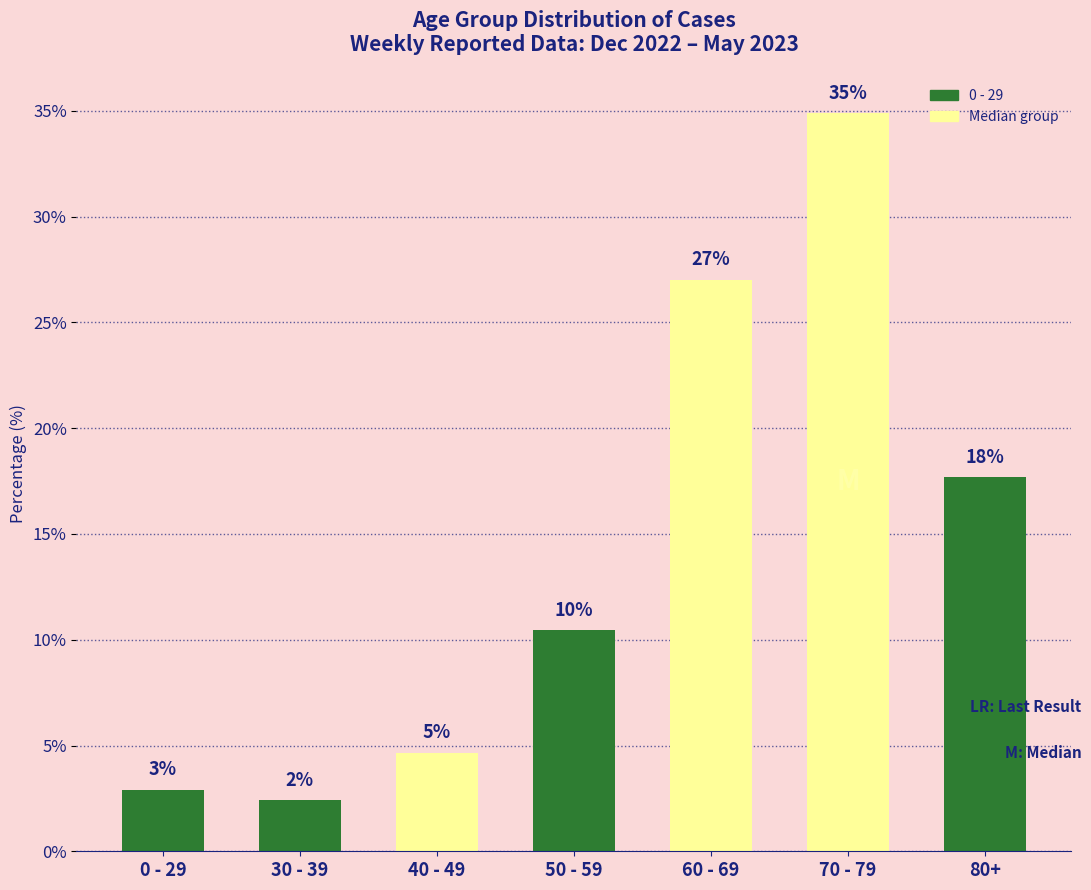

Does the chart contain any negative values?

No